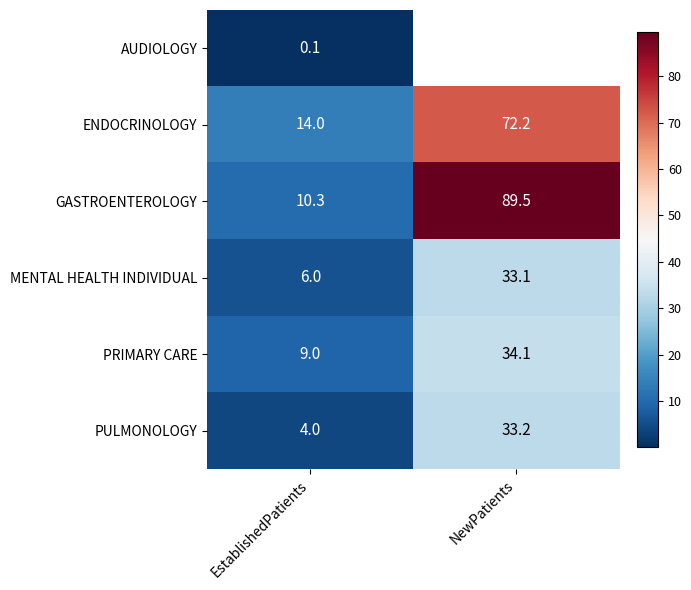

The value of ENDOCRINOLOGY at EstablishedPatients is 14.0. True or false?

True